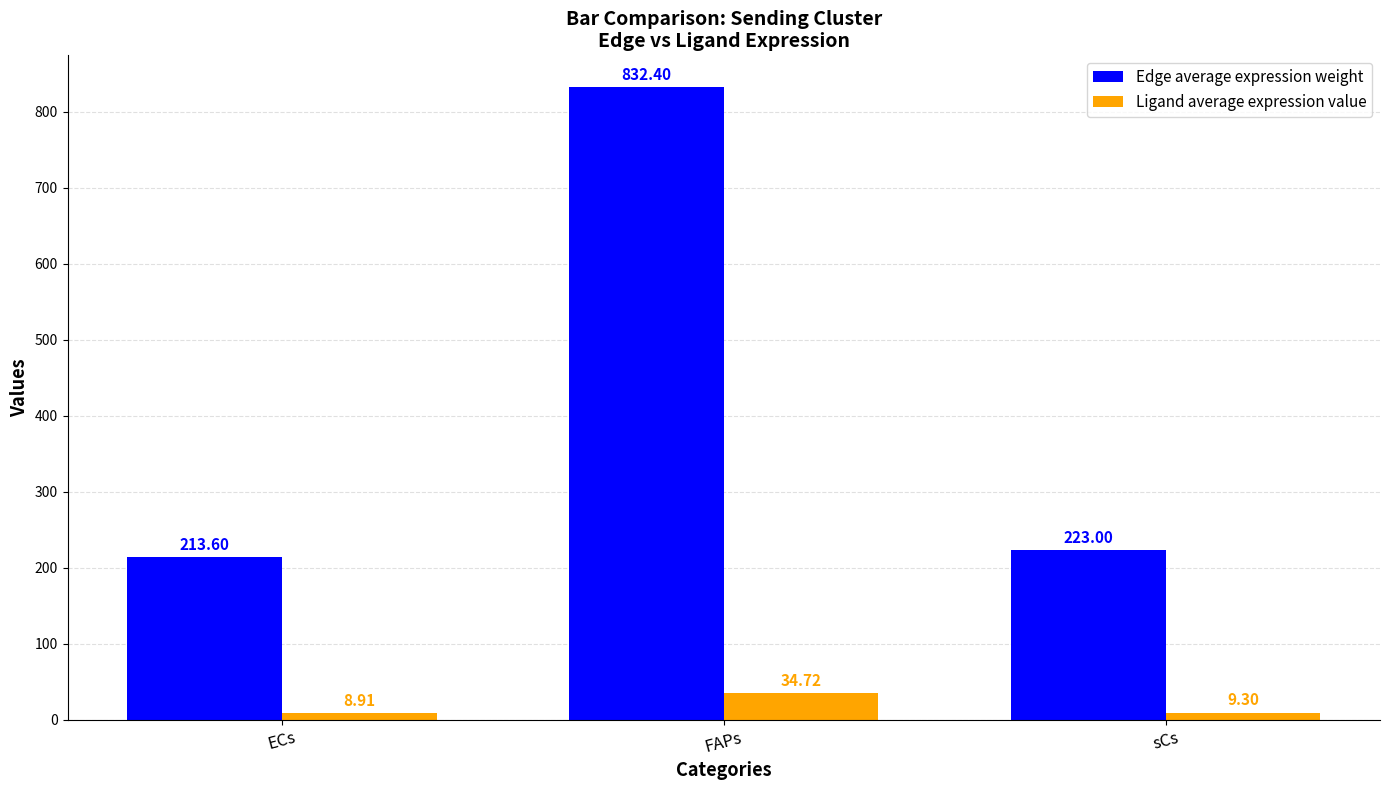

What is the value of the Edge average expression weight bar at the 3rd from the left?

223.0